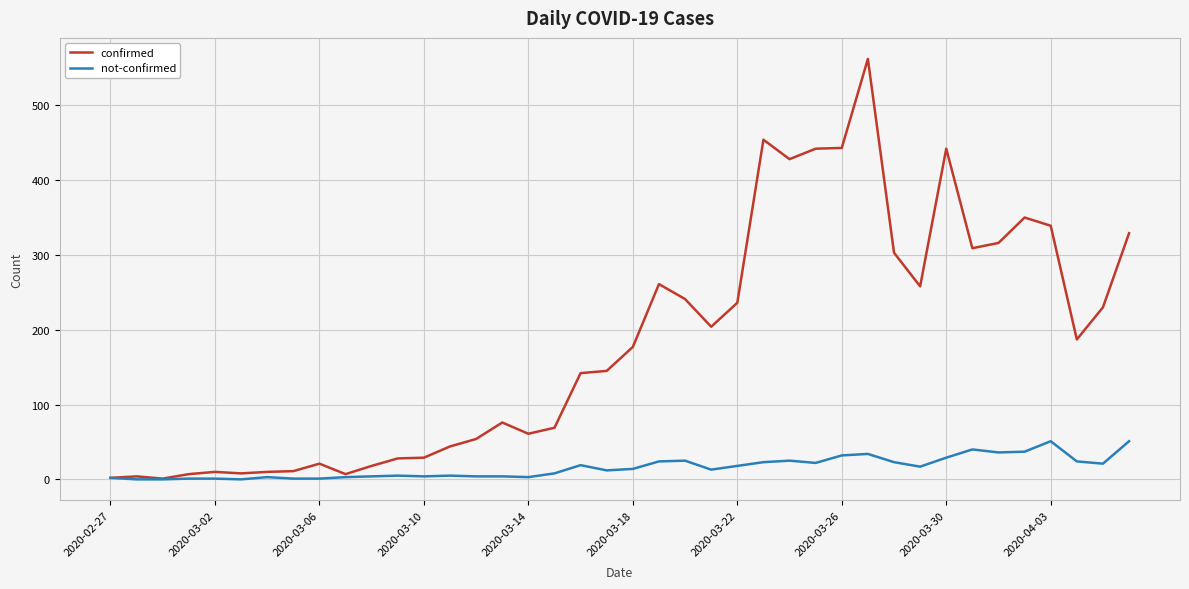

Which series has the widest spread of values?

confirmed